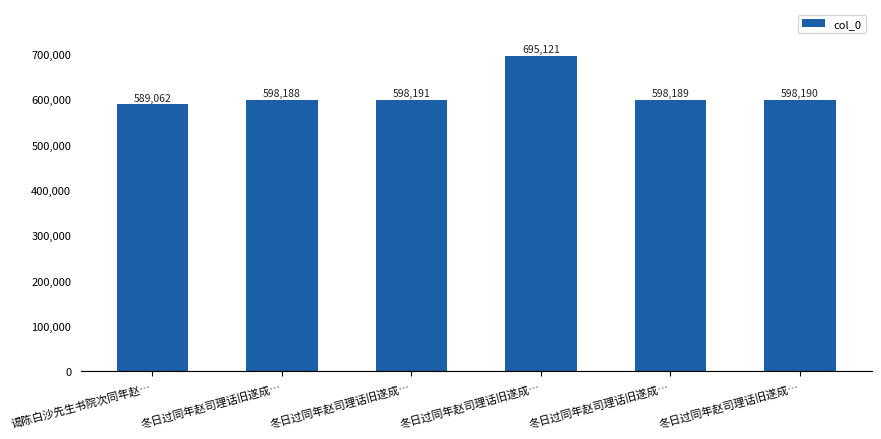

Does the chart contain any negative values?

No